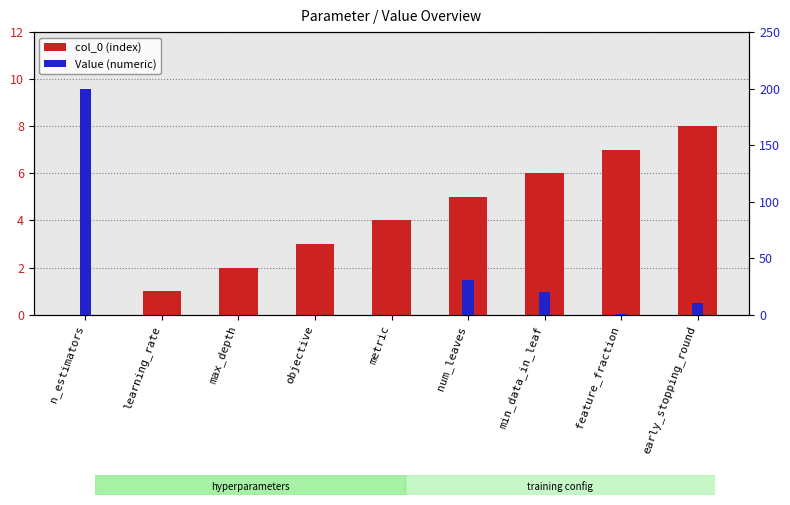

At which category is the sum across all series the highest?

n_estimators